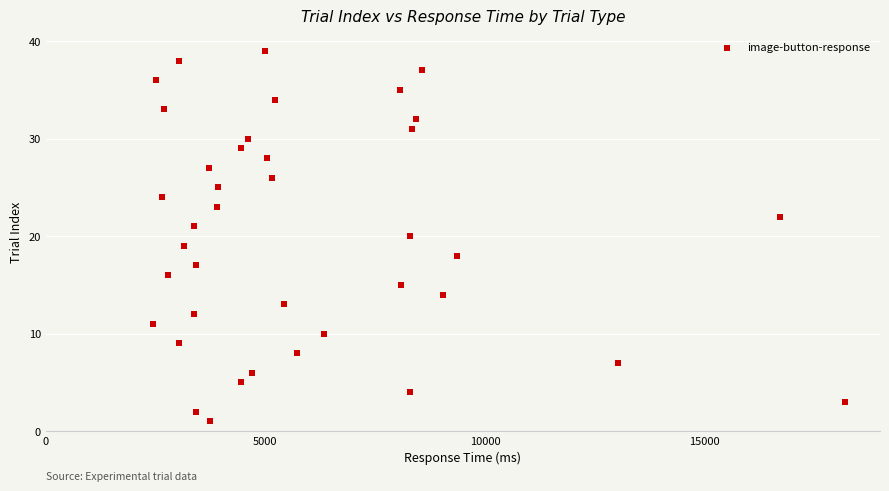

What is the range of Y values (max minus min)?

38